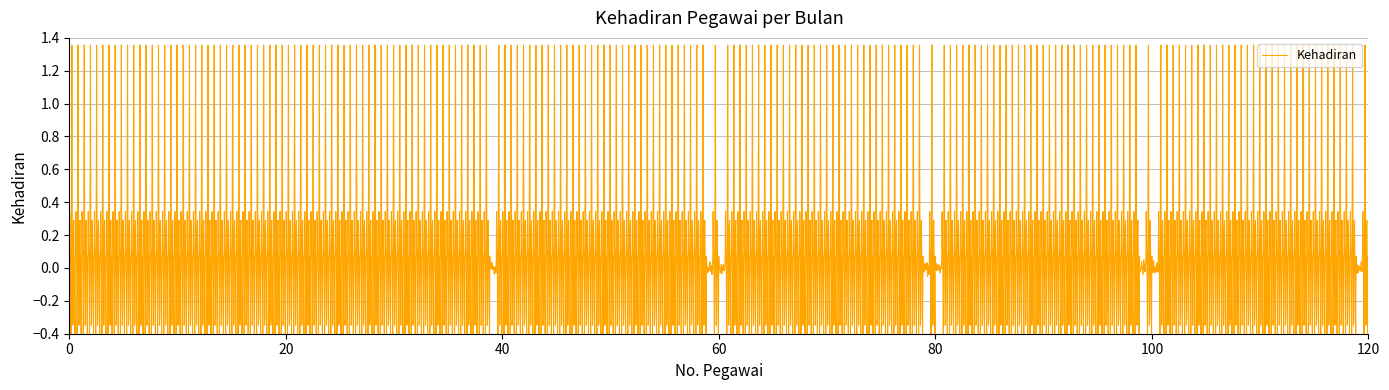

Does the chart have visible grid lines?

Yes